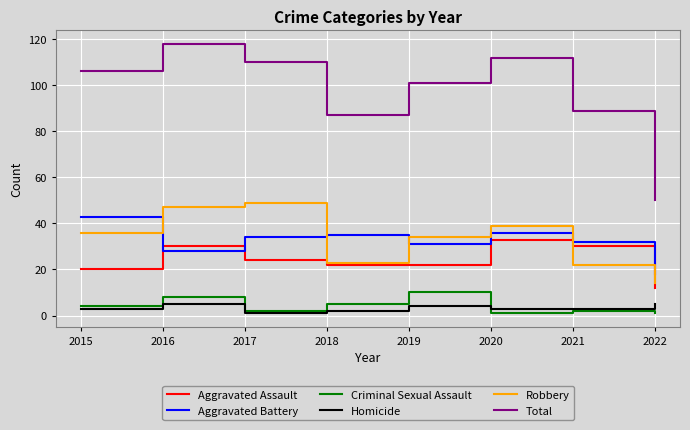

True or false: Aggravated Assault and Homicide cross at least once.

False